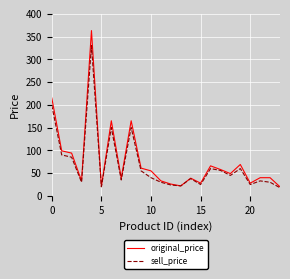

What is the sum of all sell_price values?

1650